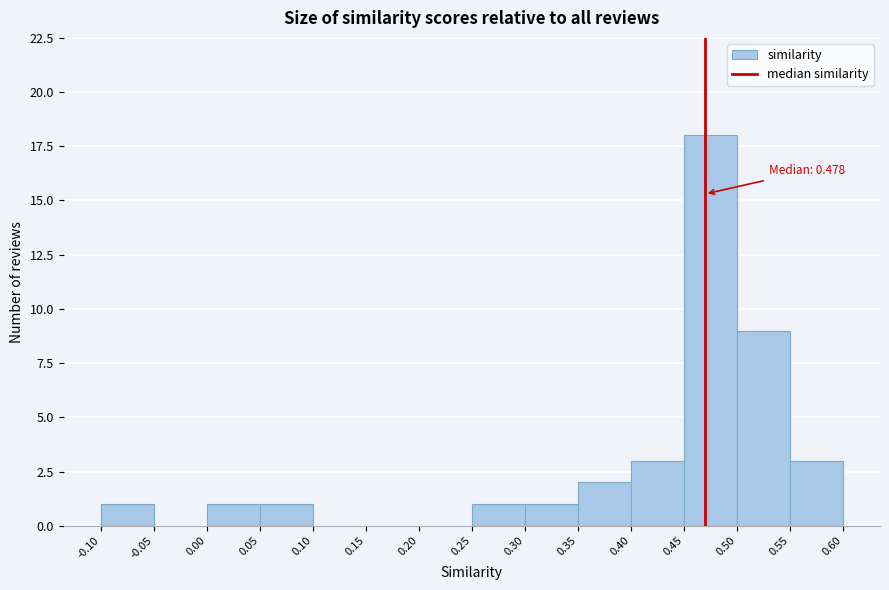

Over which range of the x-axis is the bar tallest?

0.45 to 0.50